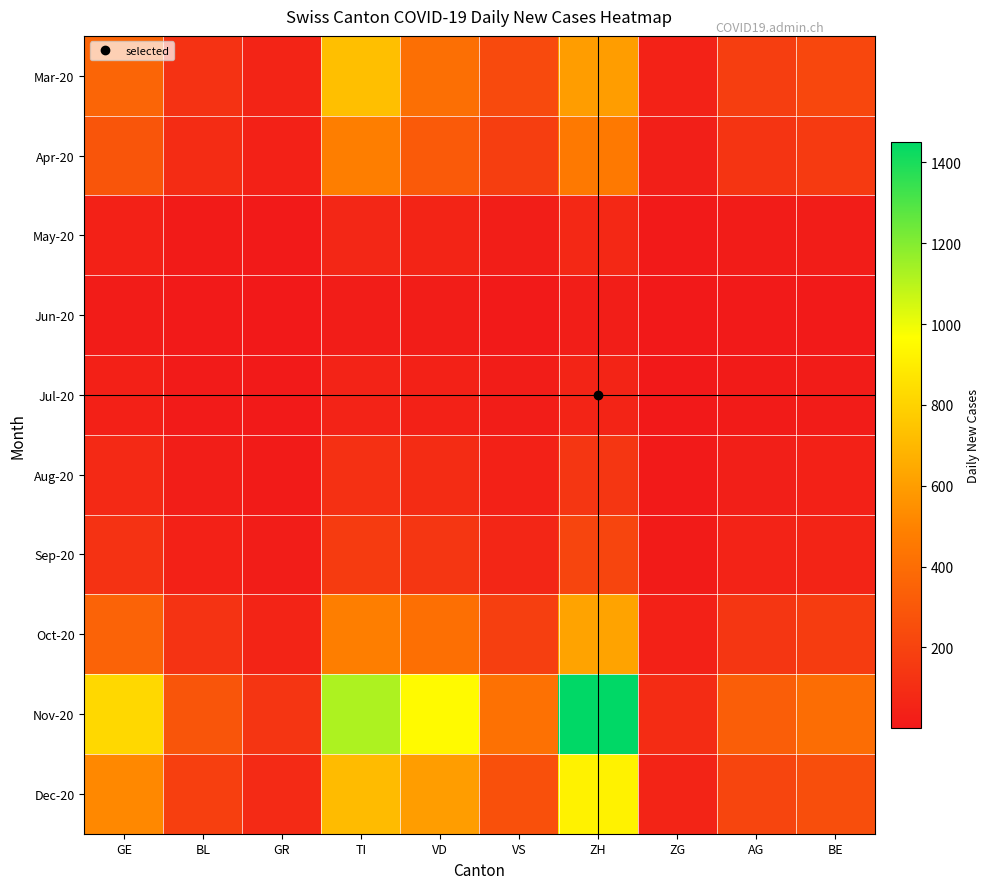

List the series in order of their peak value, highest first.

Nov-20, Dec-20, Mar-20, Oct-20, Apr-20, Sep-20, Aug-20, May-20, Jul-20, Jun-20